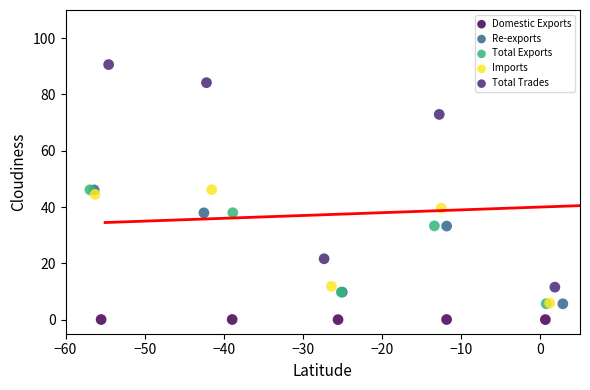

Which series has the largest Y range (max minus min)?

Total Trades